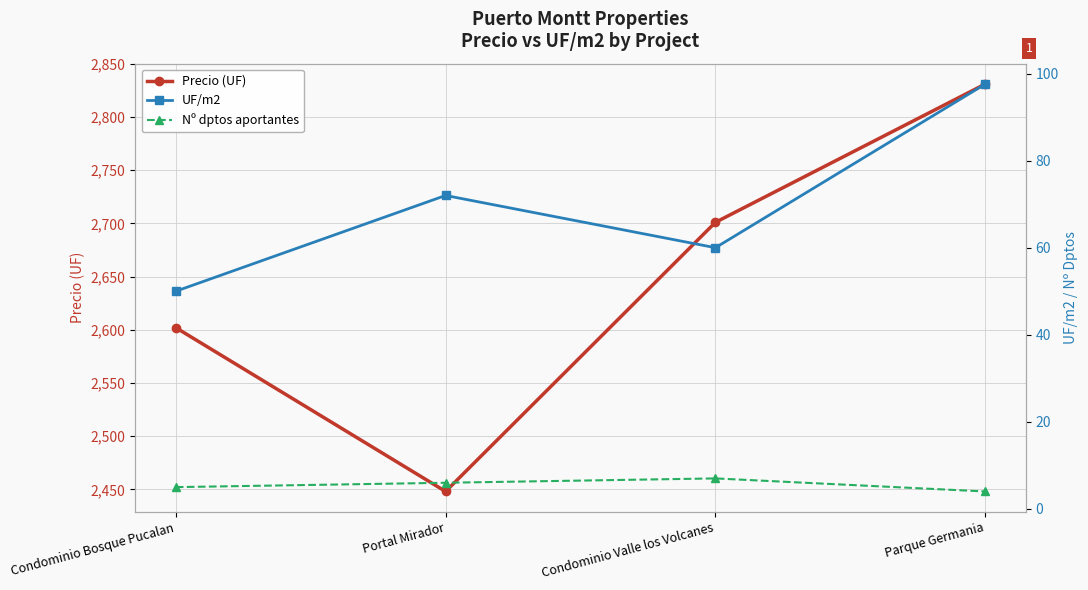

At which label is Precio (UF) closest to 2639?

Condominio Bosque Pucalan